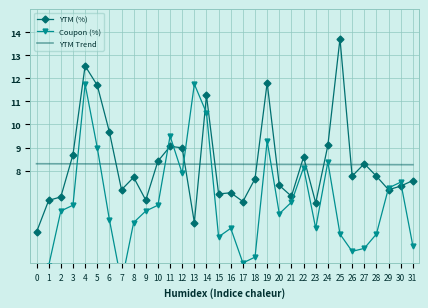

What is the total value across all series at 3?

23.5